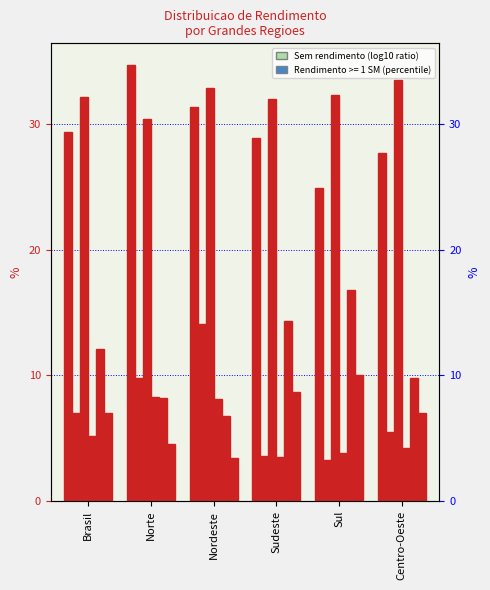

How many bars are there in total?

36